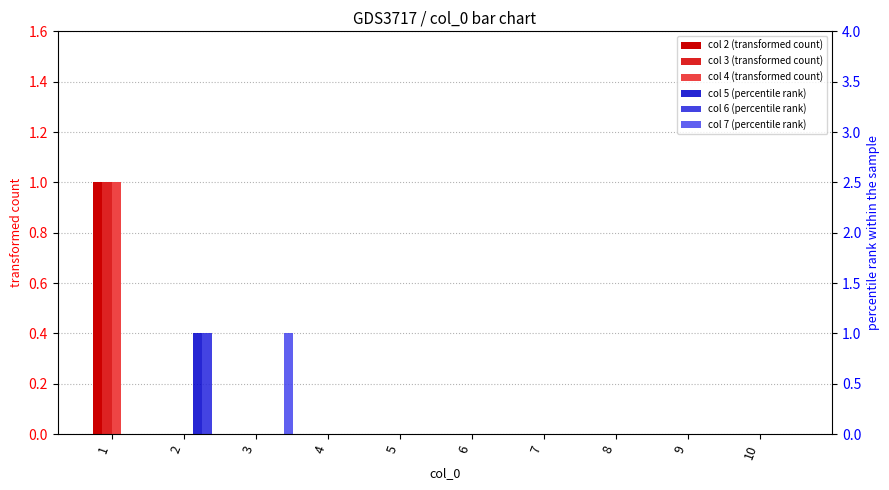

Between 3 and 9, which series saw the biggest shift?

col 7 (percentile rank)